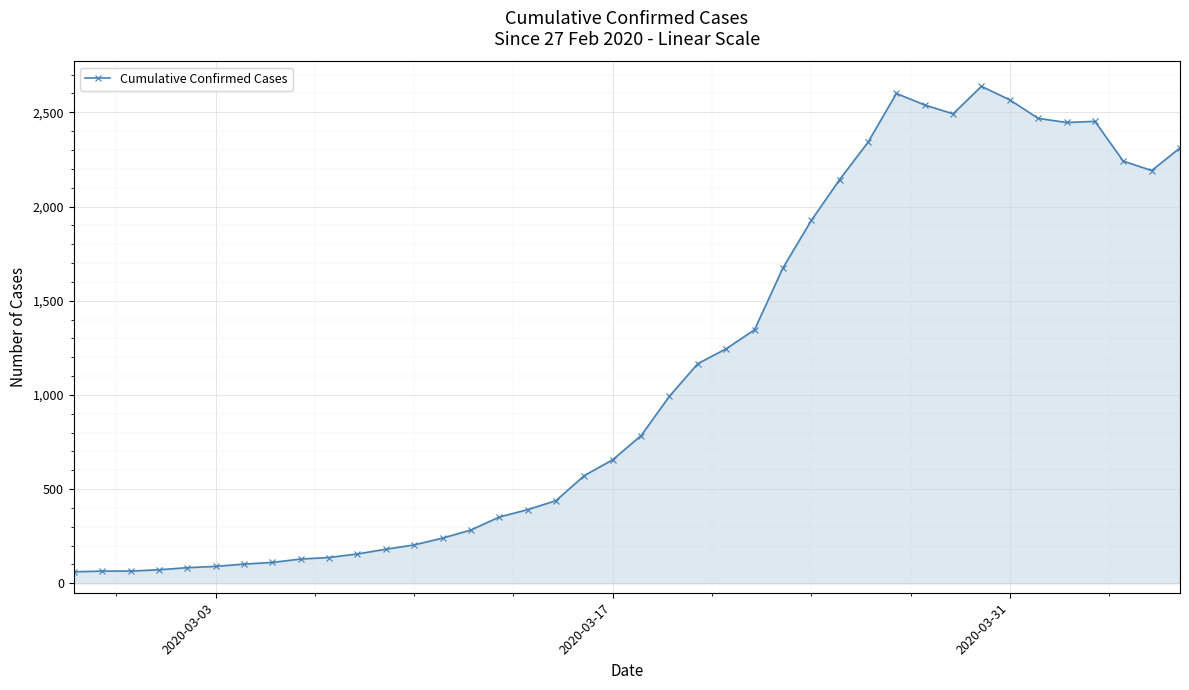

What is the difference between the maximum and minimum values?

2577